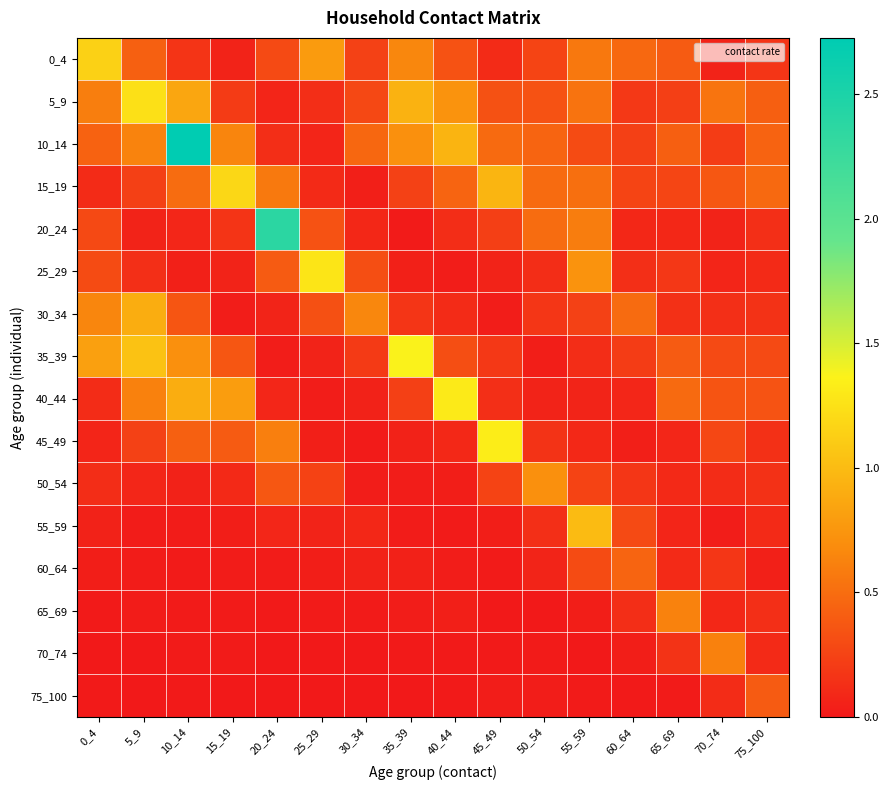

At how many categories does at least one series exceed 0?

16